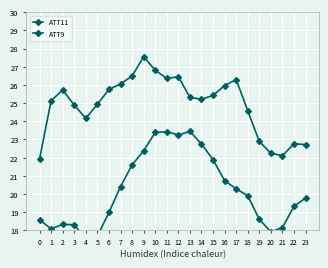

Reading right to left, extract all data points from this chart.

ATT11: 19.8	19.3	18.2	17.9	18.6	19.9	20.3	20.7	21.9	22.8	23.4	23.2	23.4	23.4	22.4	21.6	20.4	19.0	17.7	17.5	18.3	18.3	18.1	18.6
ATT9: 22.7	22.8	22.1	22.2	22.9	24.6	26.3	26.0	25.4	25.2	25.3	26.4	26.4	26.8	27.6	26.5	26.1	25.8	24.9	24.2	24.9	25.7	25.1	21.9